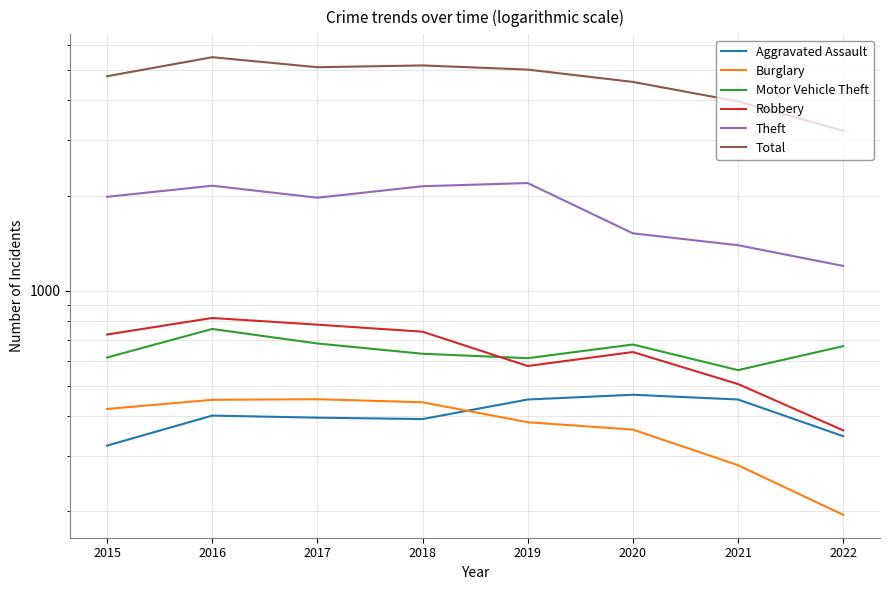

The value of Robbery at 2022 is 361. True or false?

True